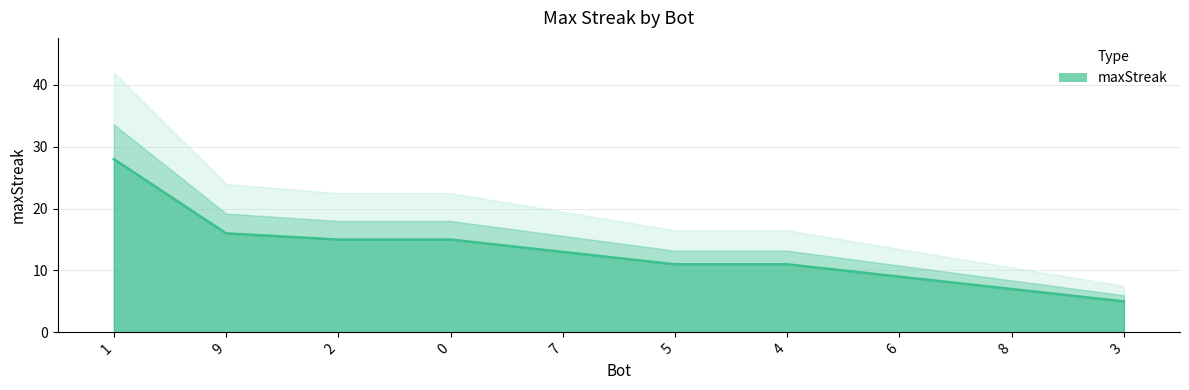

What is the greatest value displayed?

28